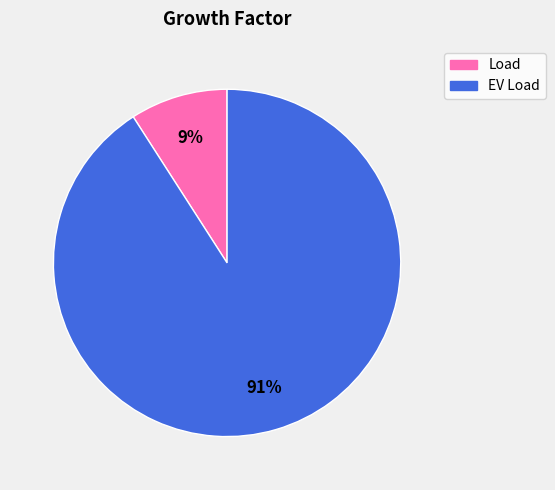

Between Load and EV Load, which is larger?

EV Load